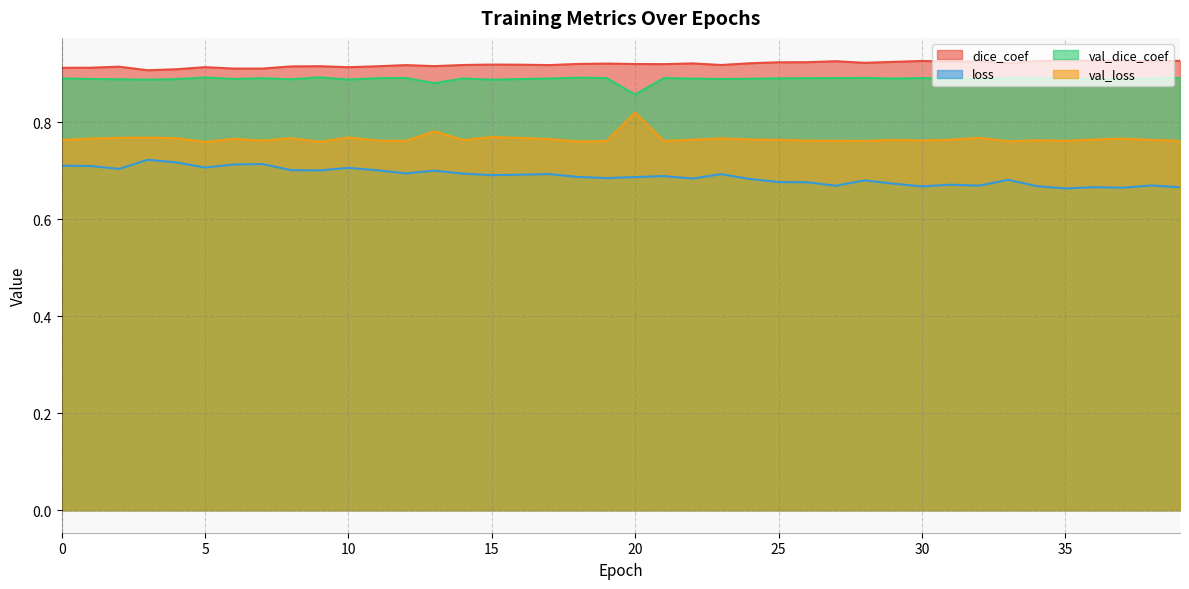

What is the approximate value of val_dice_coef at 12?

0.9